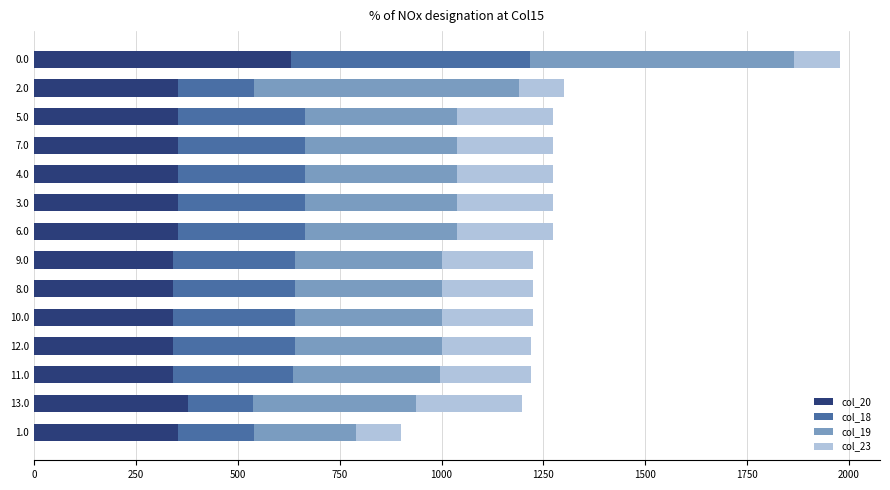

What is the lowest value of the col_20 series?

341.9